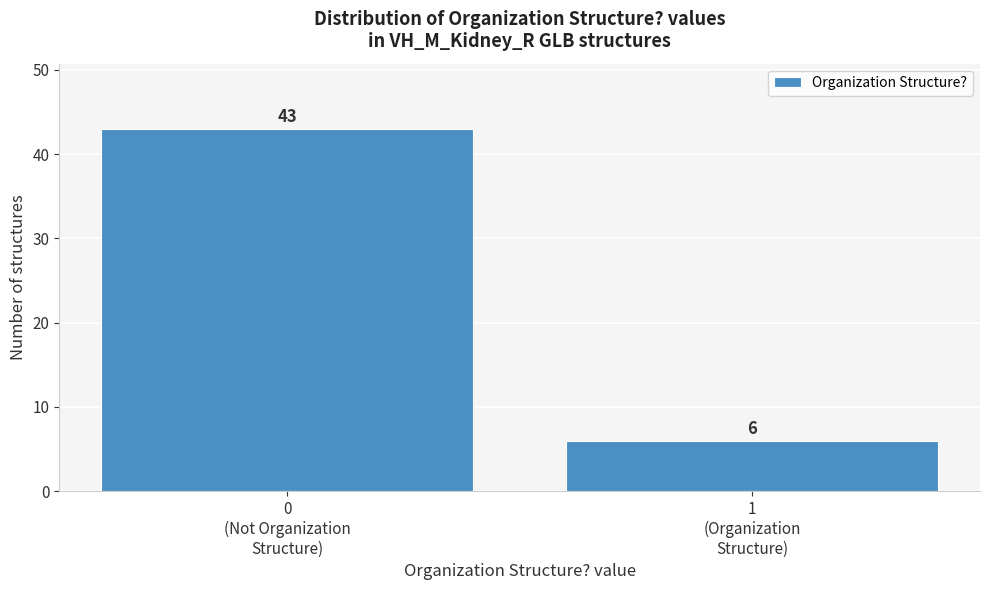

Reading left to right, extract all data points from this chart.

43	6